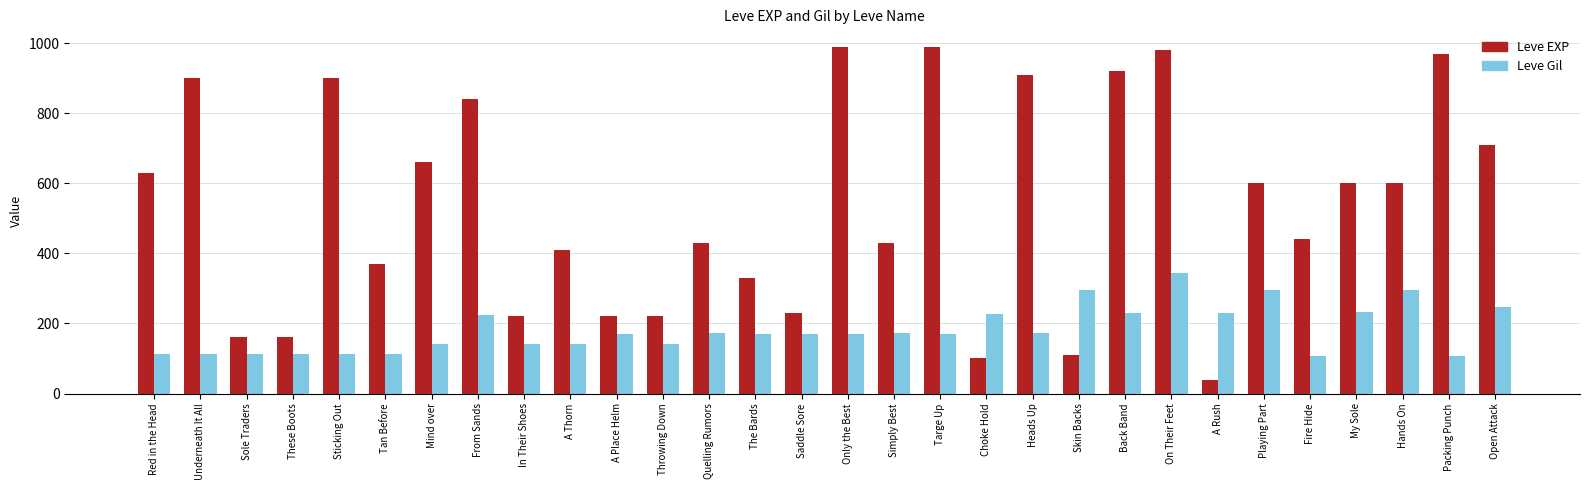

How many data points in Leve EXP are less than 600?

15